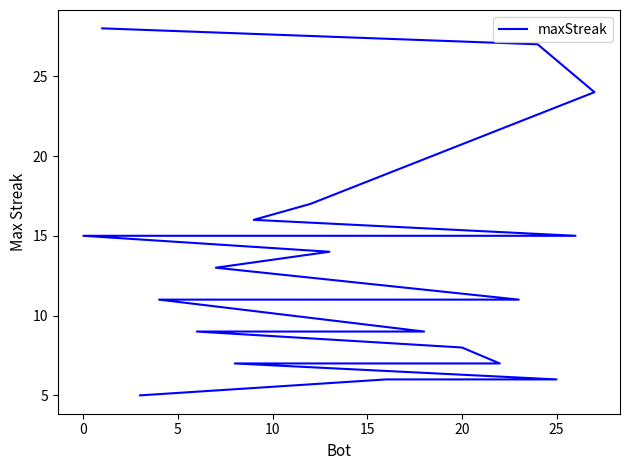

Is this an area chart (filled region under the line)?

No